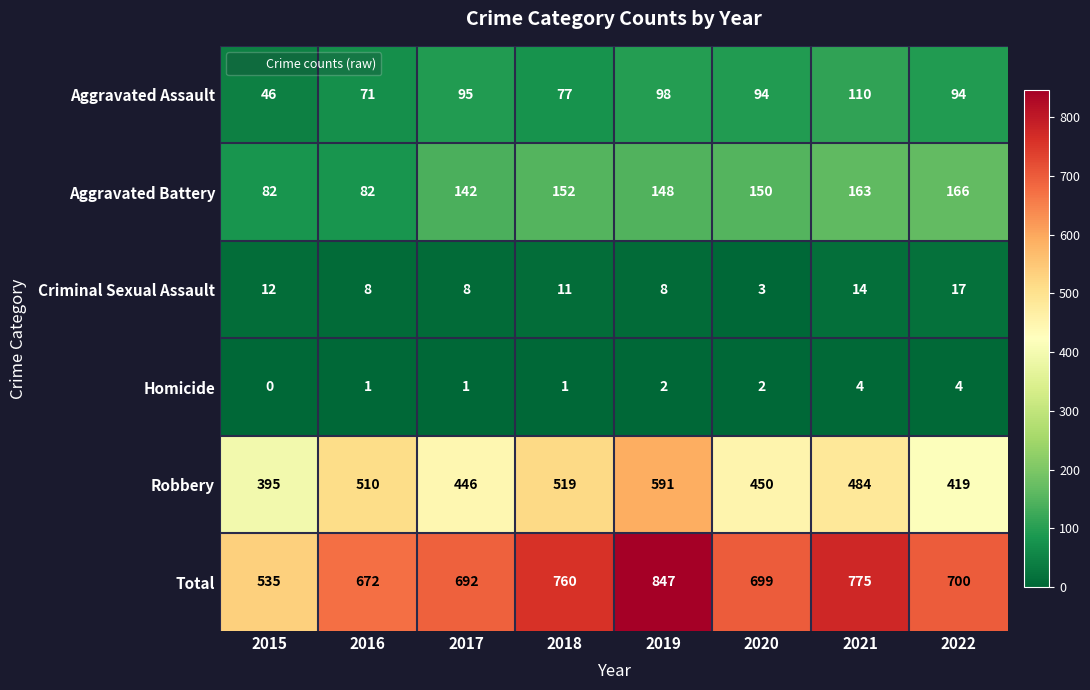

Is the value of Aggravated Assault at 2019 greater than the value of Homicide at 2021?

Yes